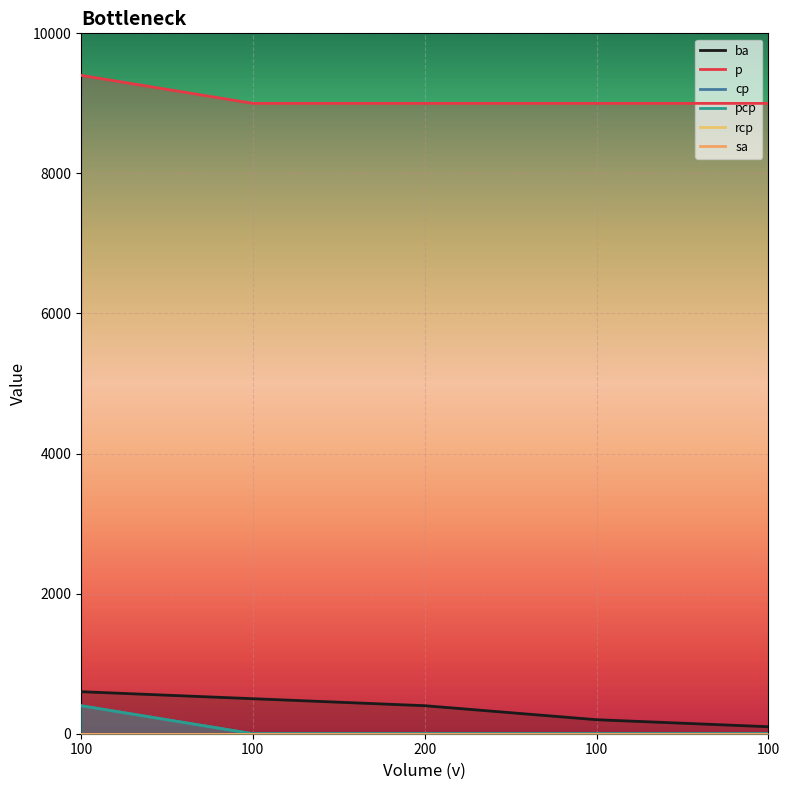

Reading left to right, what are all the values shown in this chart?

ba: 600	500	400	200	100
p: 9400	9000	9000	9000	9000
cp: 400	0	0	0	0
pcp: 400	0	0	0	0